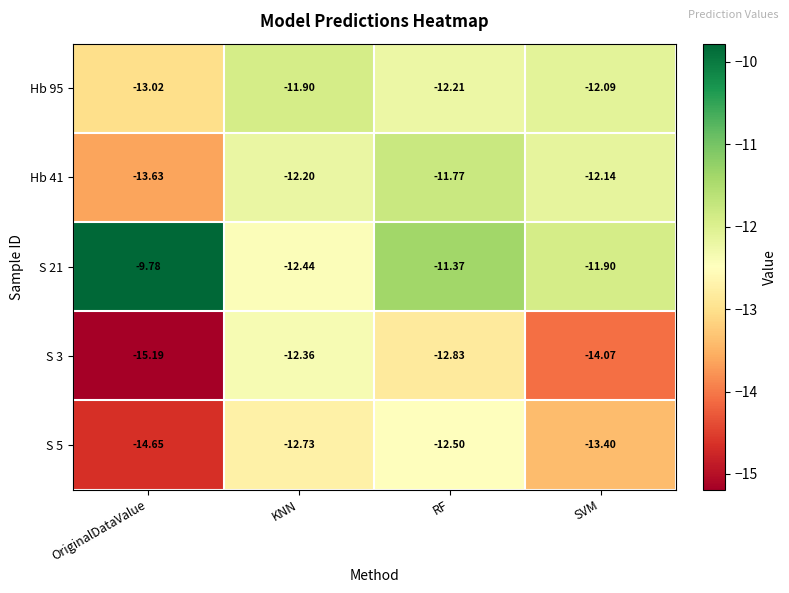

At which category is the sum across all series the highest?

RF